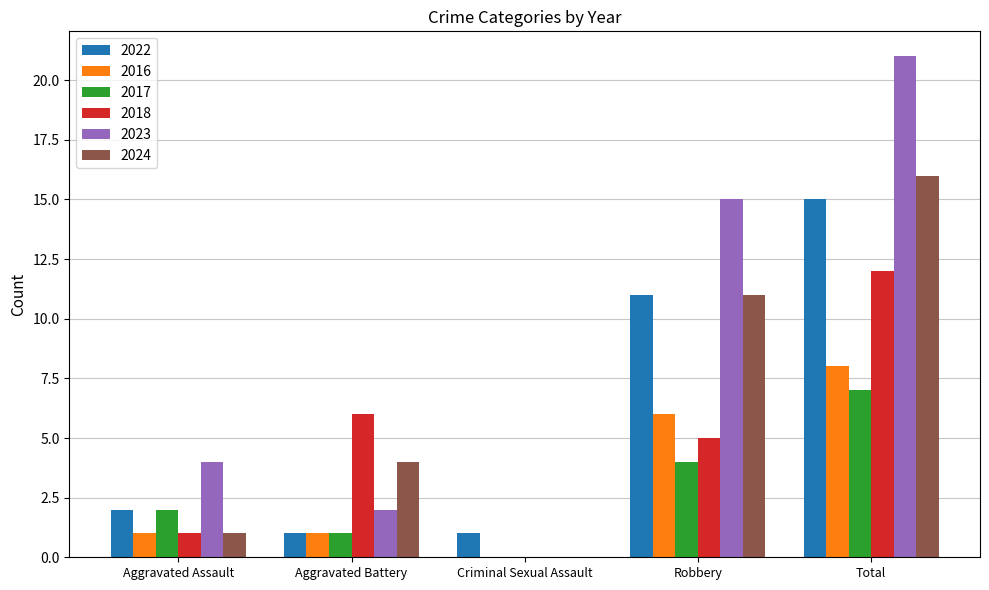

What are all the series names shown in the legend?

2022, 2016, 2017, 2018, 2023, 2024